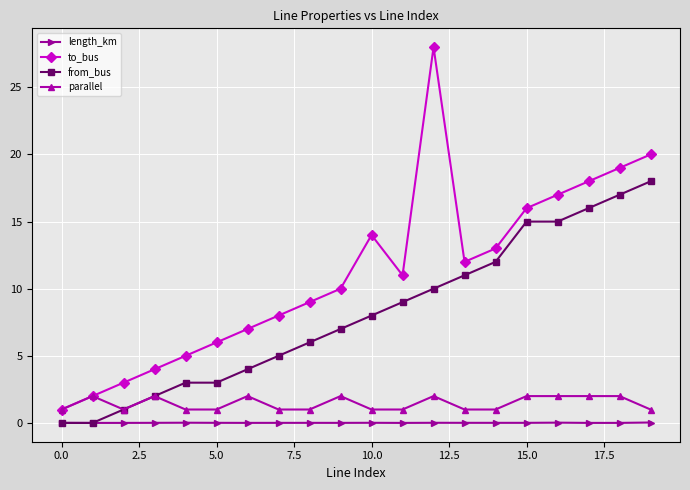

Which series has the largest total across all categories?

to_bus